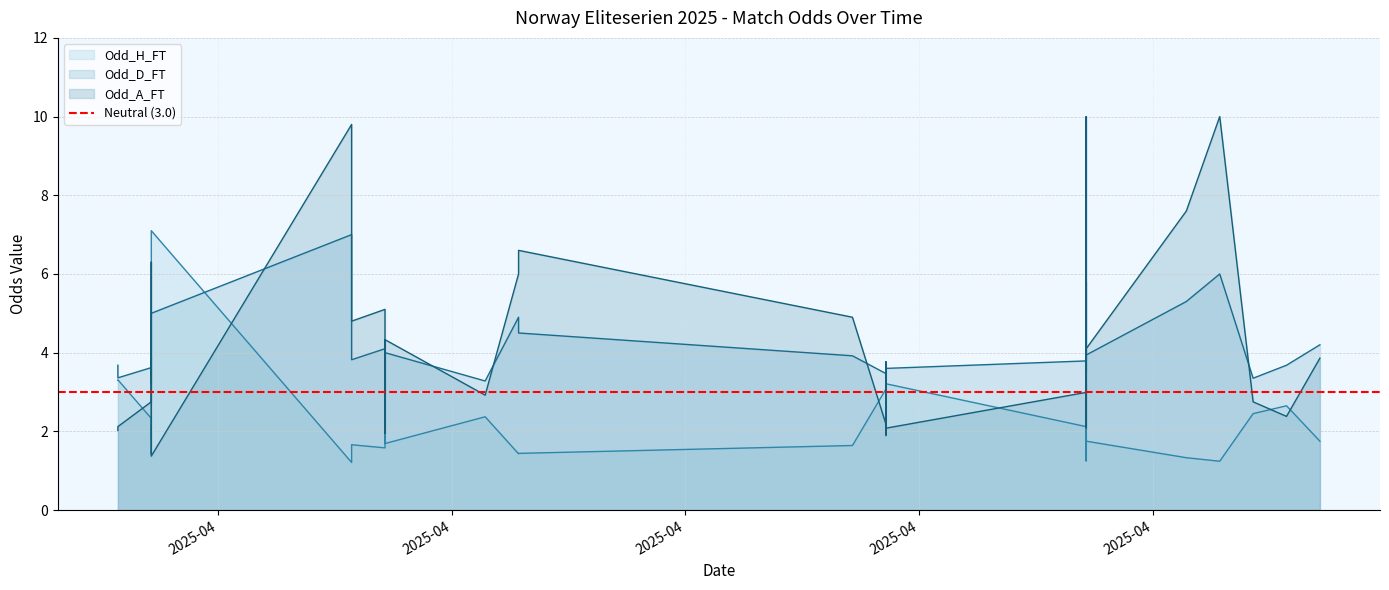

What is the average value of the Odd_H_FT series?

2.3